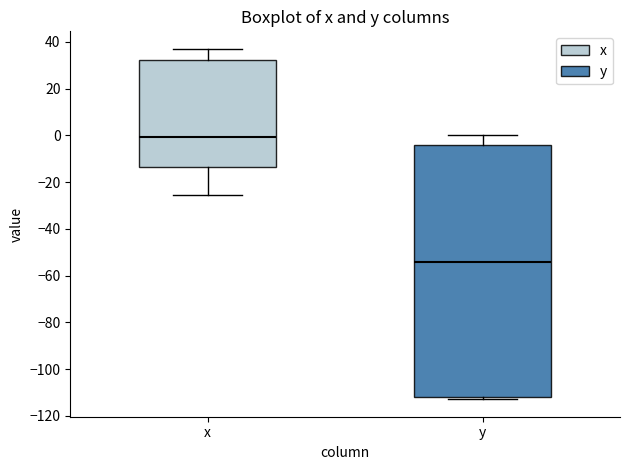

Reading left to right, transcribe this box plot: for each box, give where its median line is, the range the box spans, and where its two whiskers end, as read against the y-axis. The values are not printed on the chart, so give them approximately, as read against the axis.

x: median 0, box -14 to 32, whiskers -26 to 38
y: median -54, box -112 to -4, whiskers -112 (just below the box's lower edge) to 0